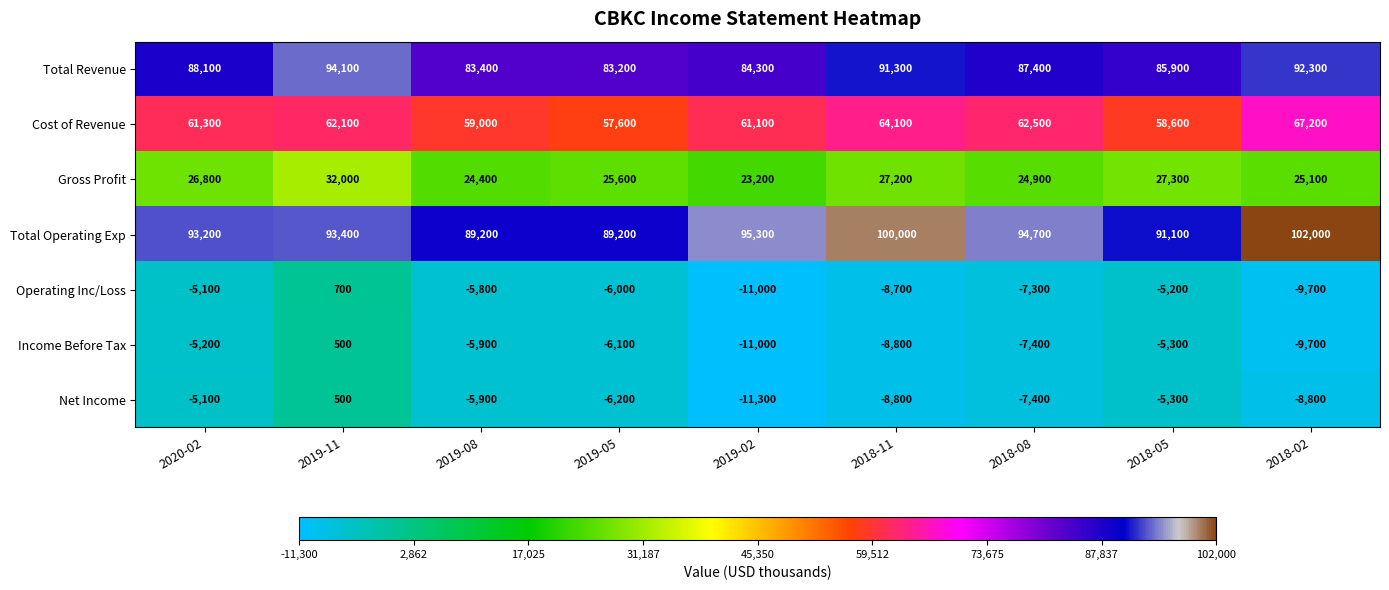

How many values in Operating Inc/Loss are above zero?

1